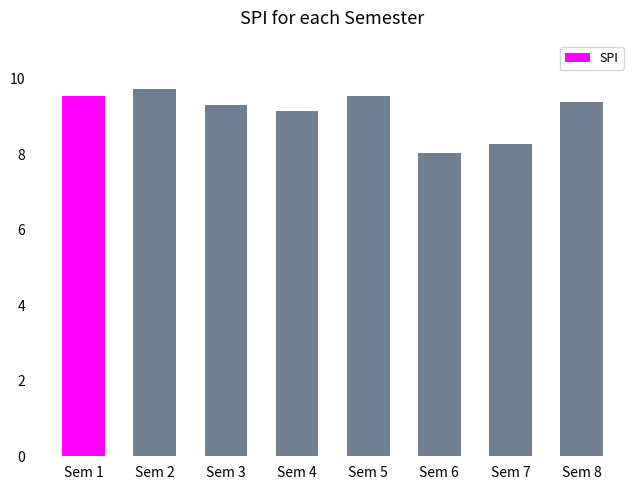

True or false: the data shows 2.0 at Sem 6.

False